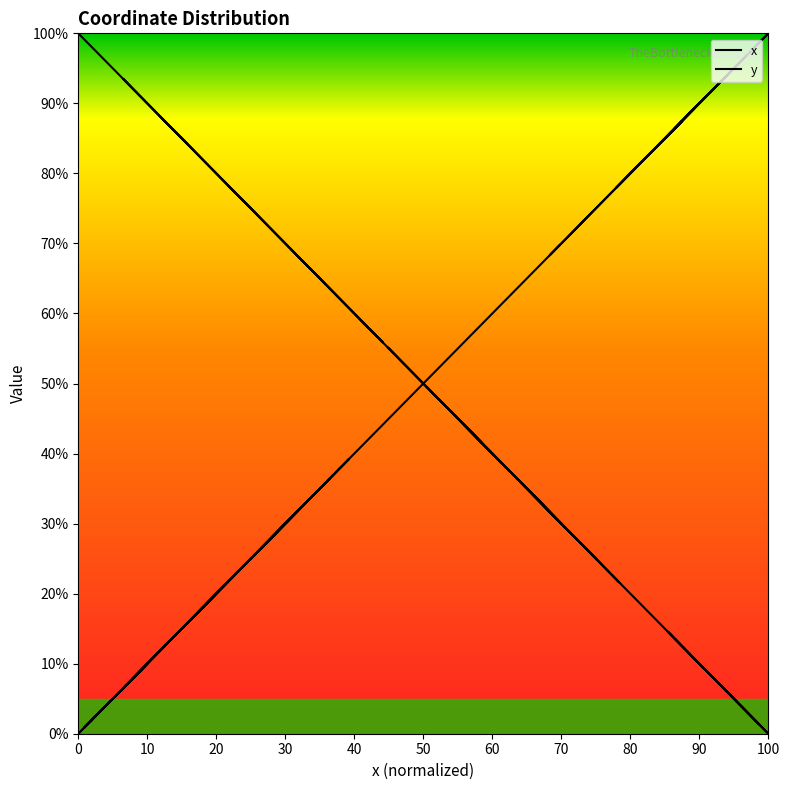

At which category does x reach its first local valley?

40